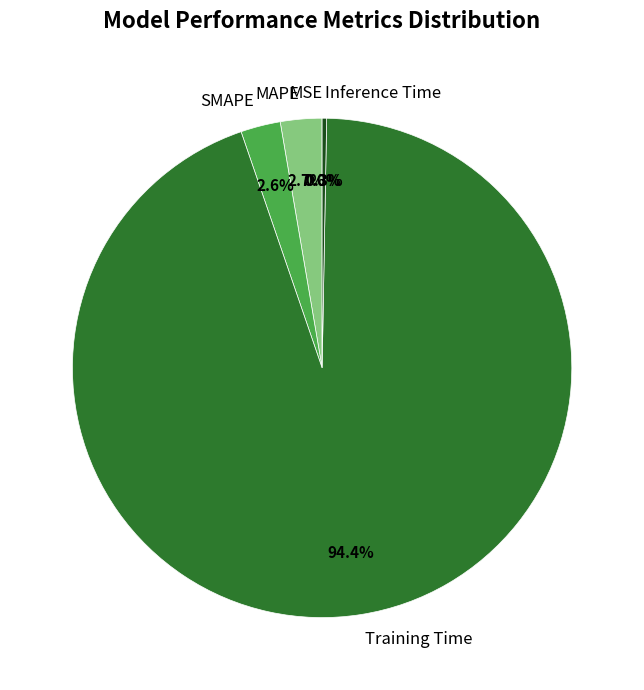

Which has a higher value, Training Time or MAPE?

Training Time